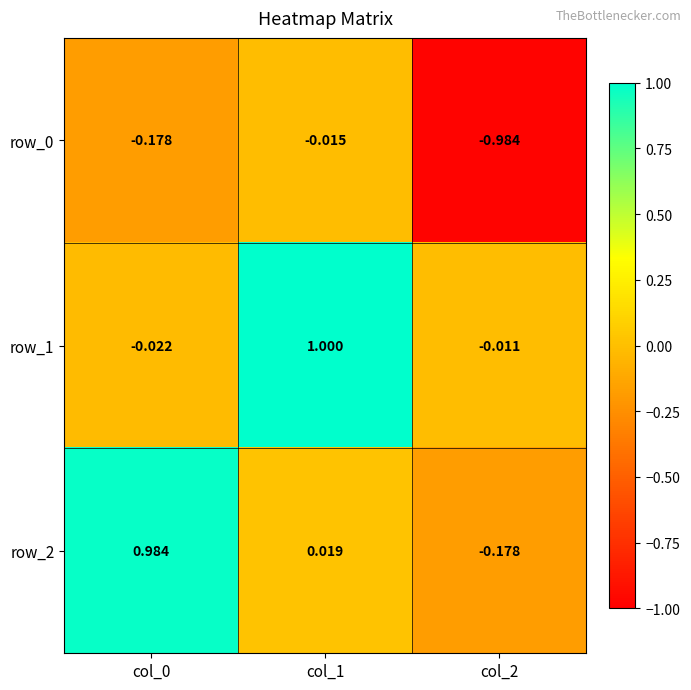

At how many categories does at least one series exceed 0?

2